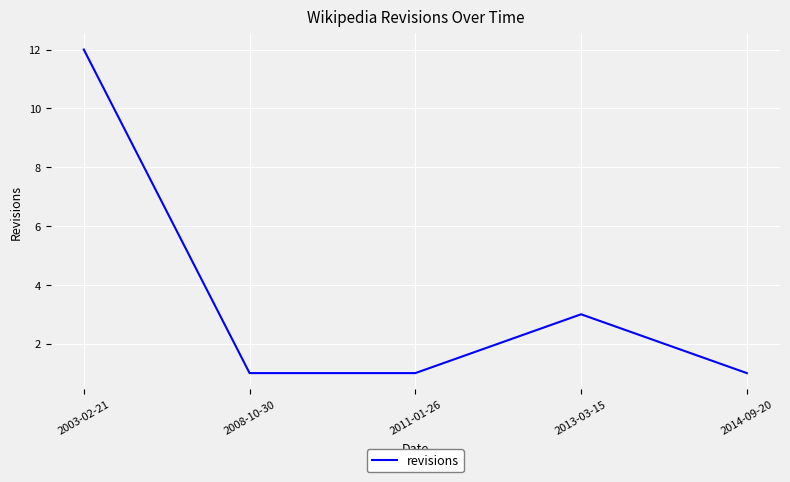

Reading right to left, extract all data points from this chart.

1	3	1	1	12